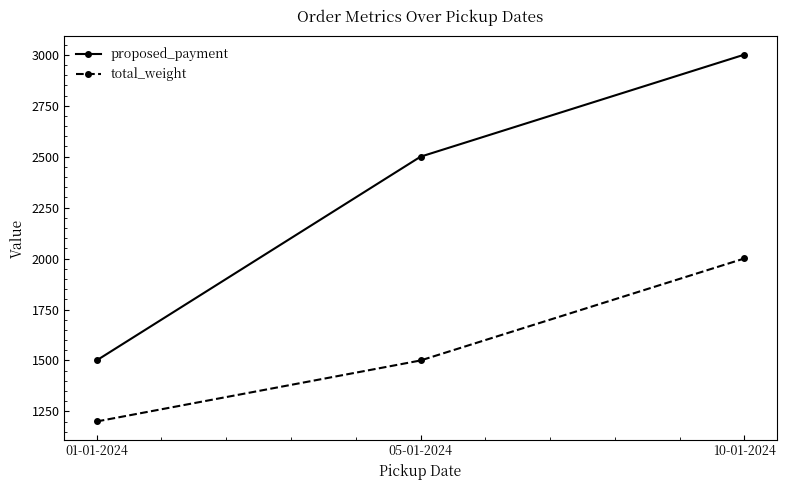

Between 01-01-2024 and 05-01-2024, which series saw the biggest shift?

proposed_payment